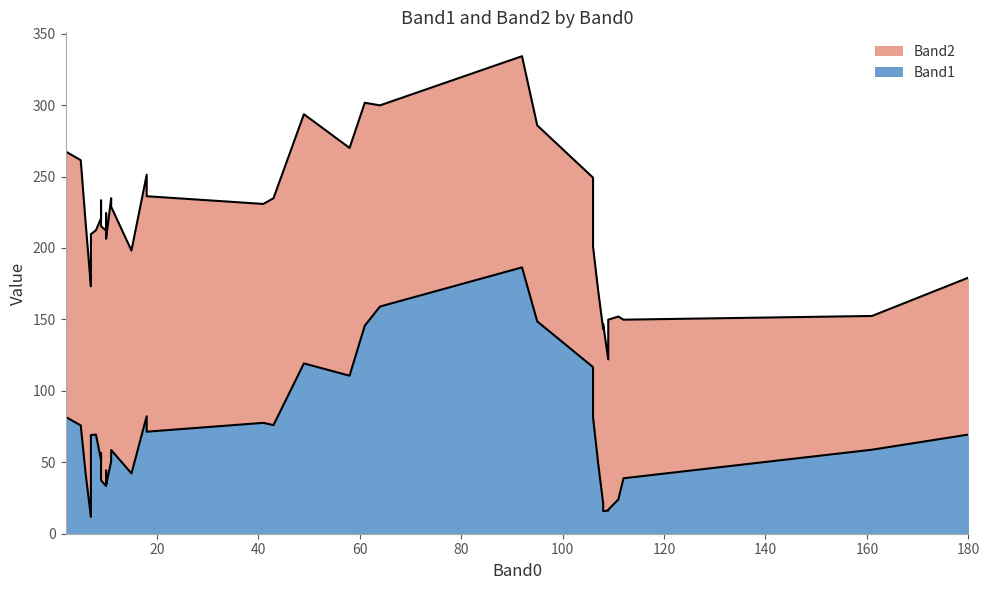

In Band1, how many points are lower than both neighbors (excluding endpoints)?

12